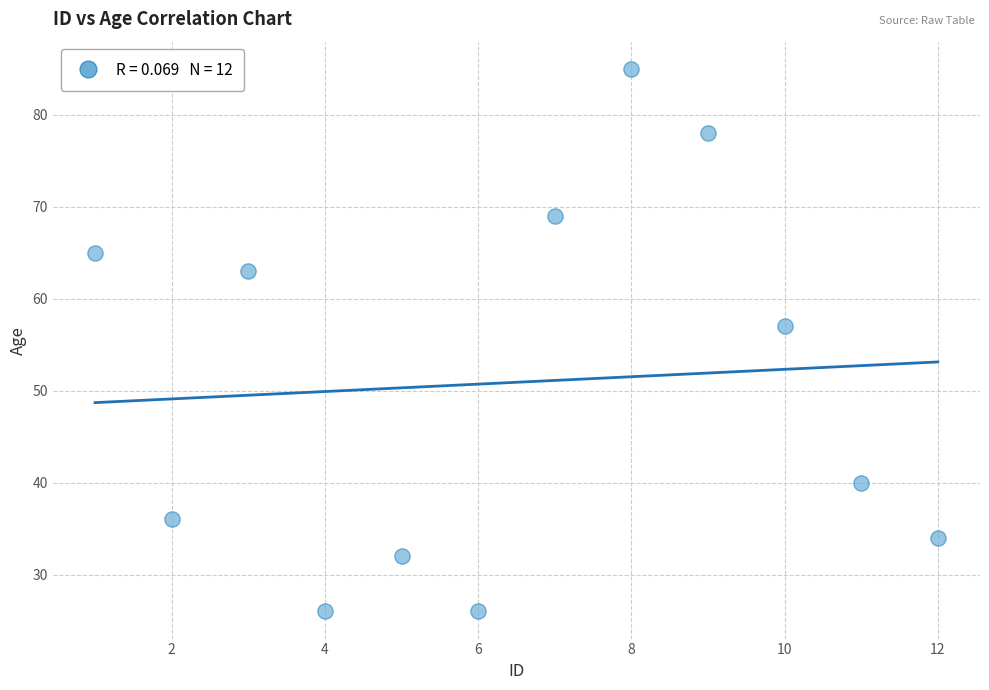

What is the average X value?

6